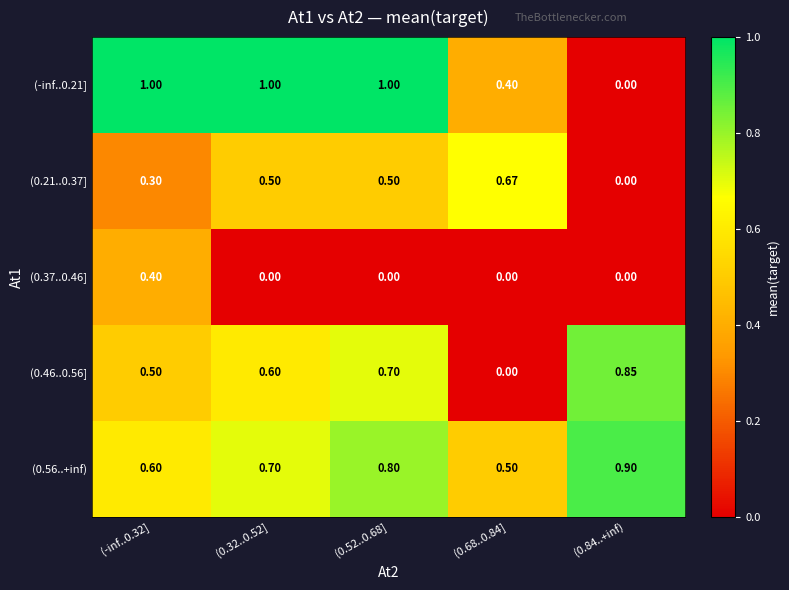

Is the value of (0.37..0.46] at (0.32..0.52] greater than the value of (0.46..0.56] at (0.52..0.68]?

No